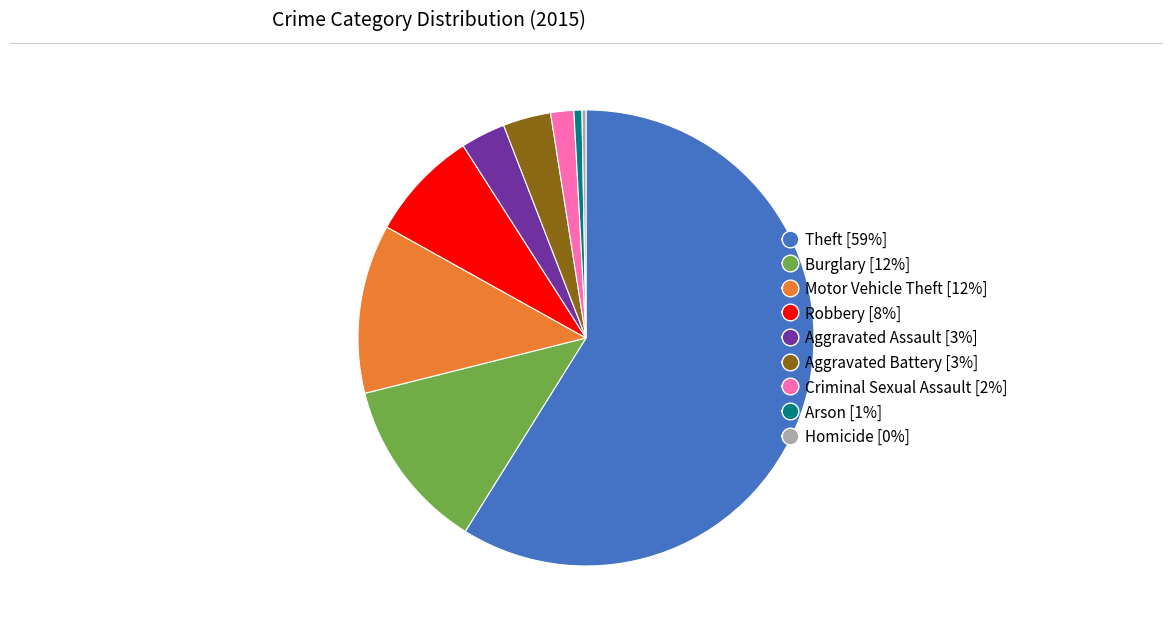

The Arson slice represents 11% of the pie. True or false?

False